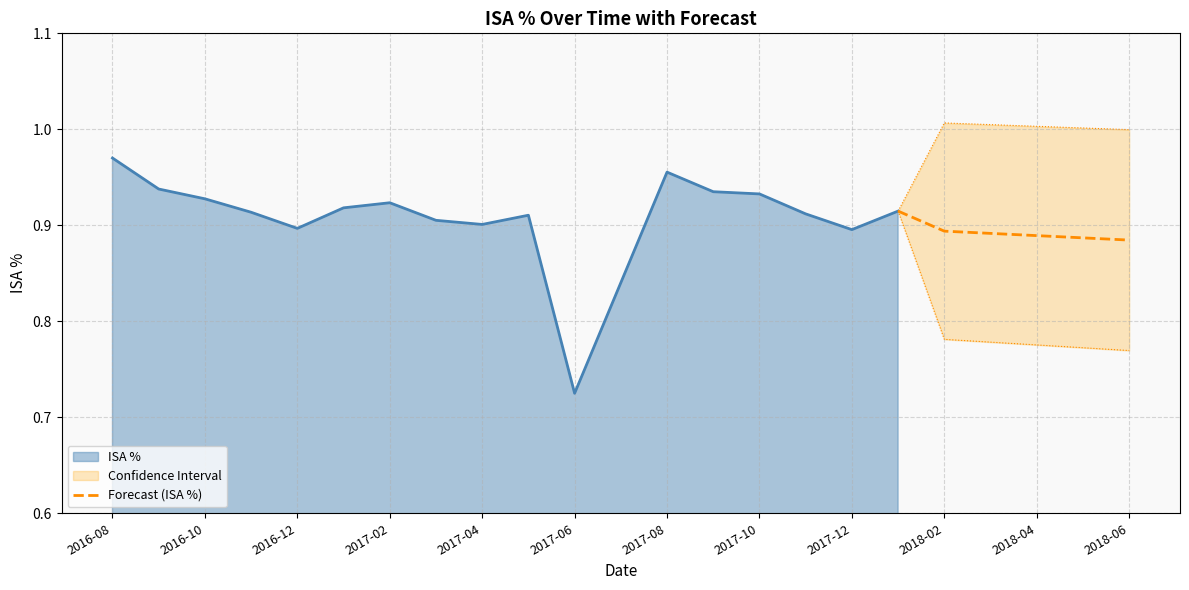

Which has a higher value, 2016-12 or 2017-06?

2016-12